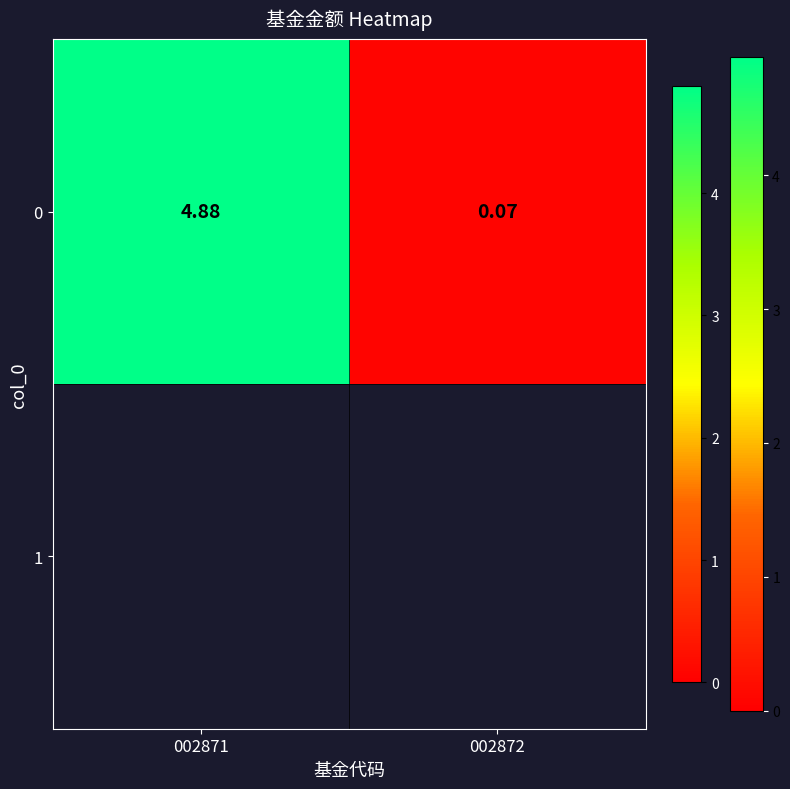

Rank the categories by value from lowest to highest.

002872, 002871